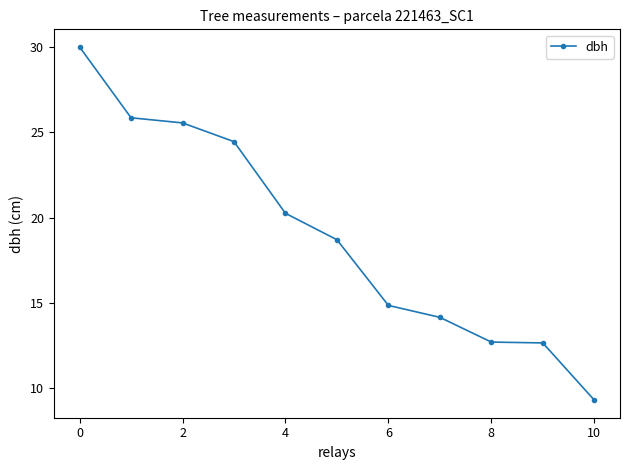

Does the chart display data point markers on the line(s)?

Yes